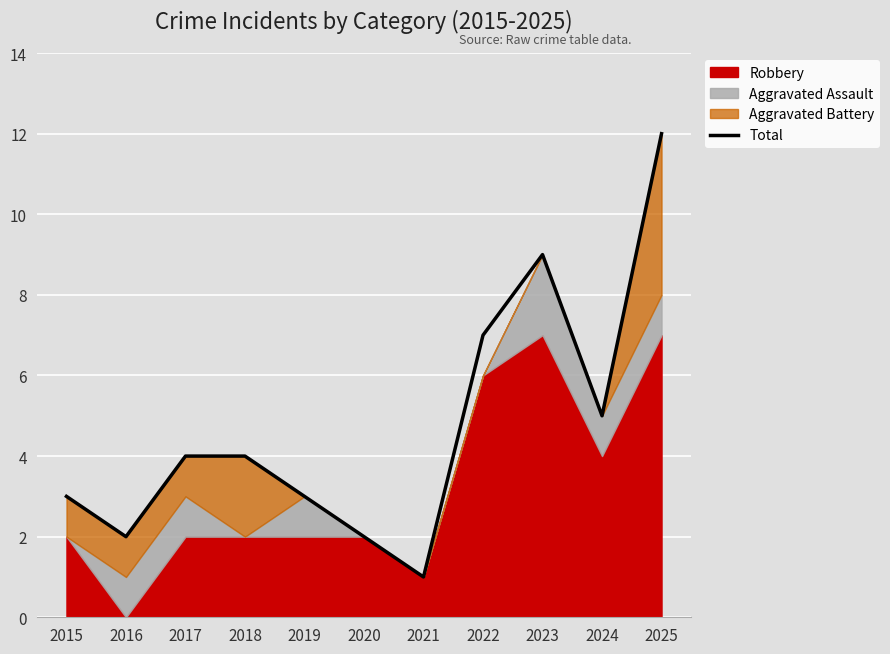

How many categories are shown in the chart?

11